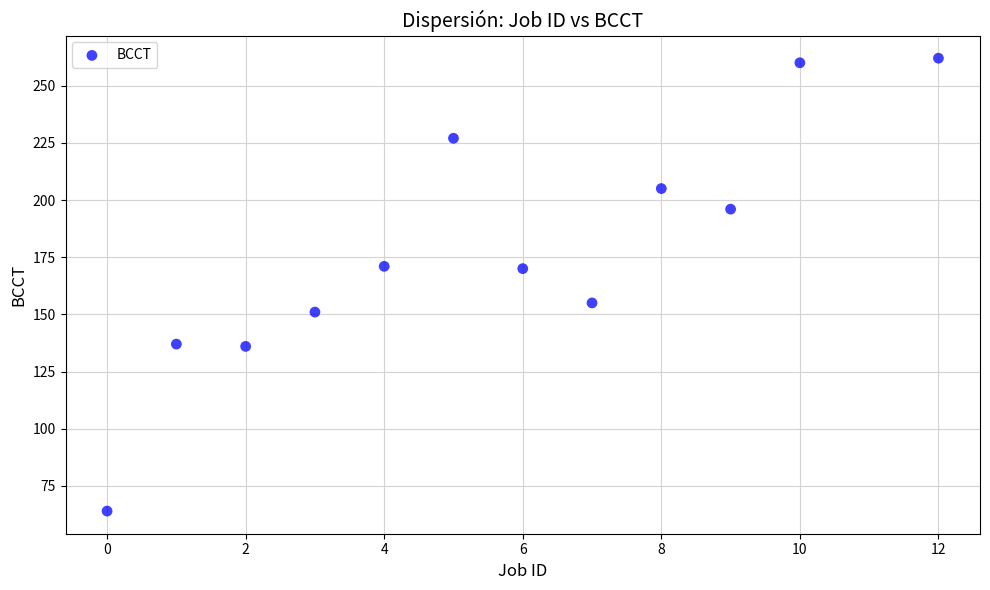

What is the average X value?

6